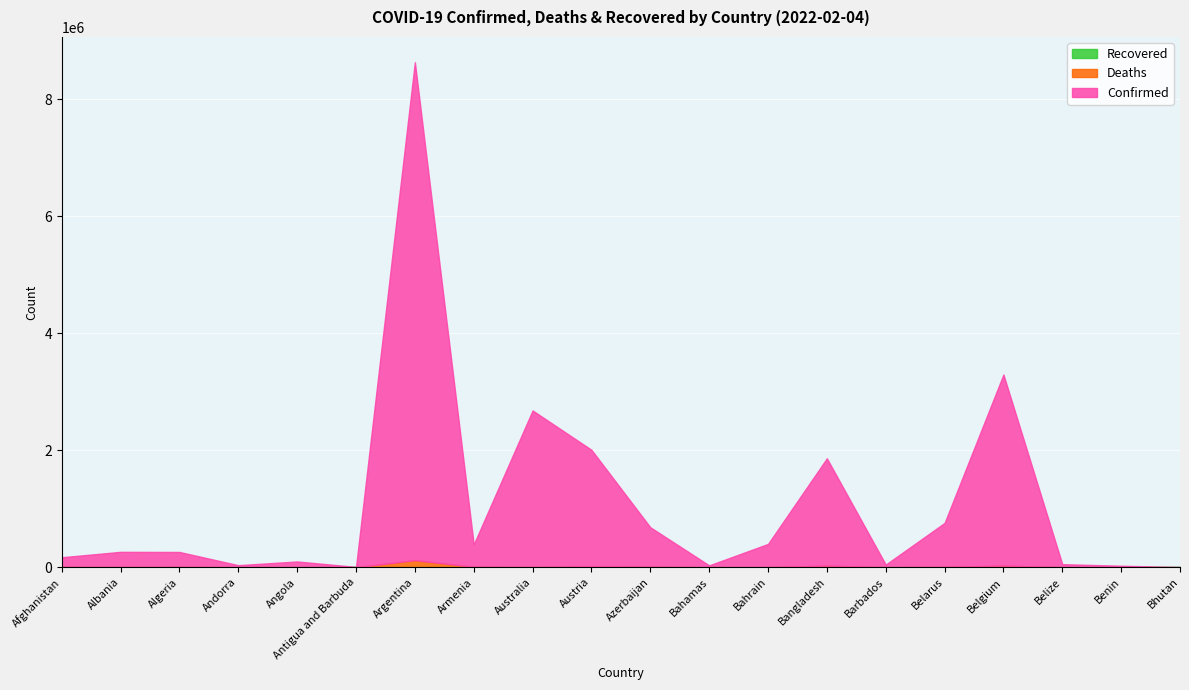

True or false: Deaths has a value of 283 at Barbados.

True